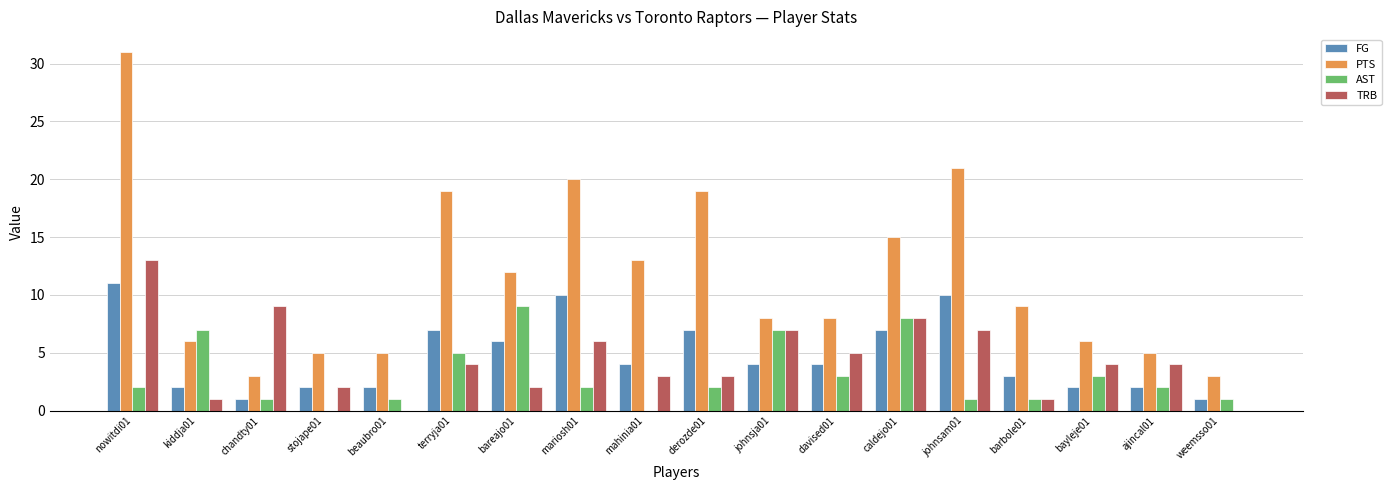

What is the sum of all AST values?

55